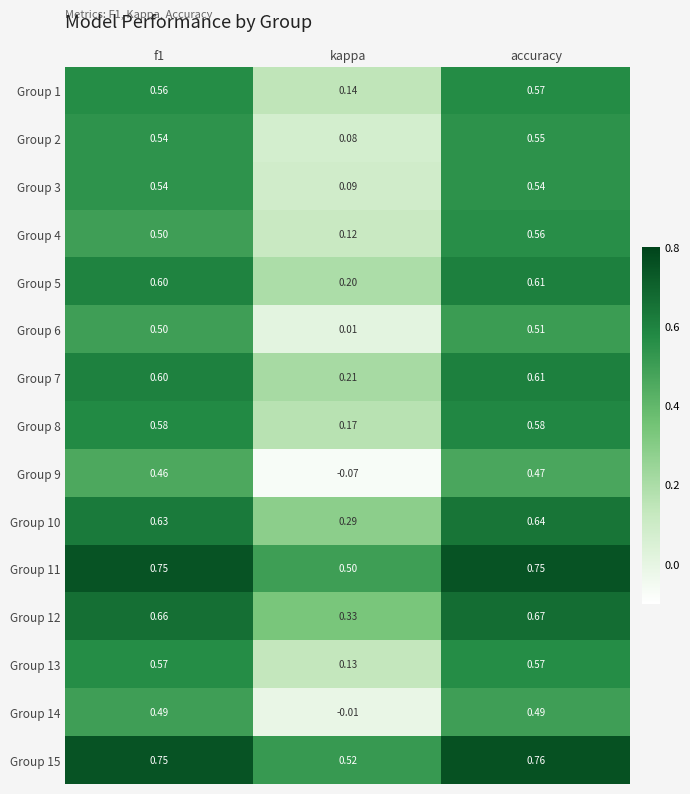

At which category is the sum across all series the highest?

accuracy